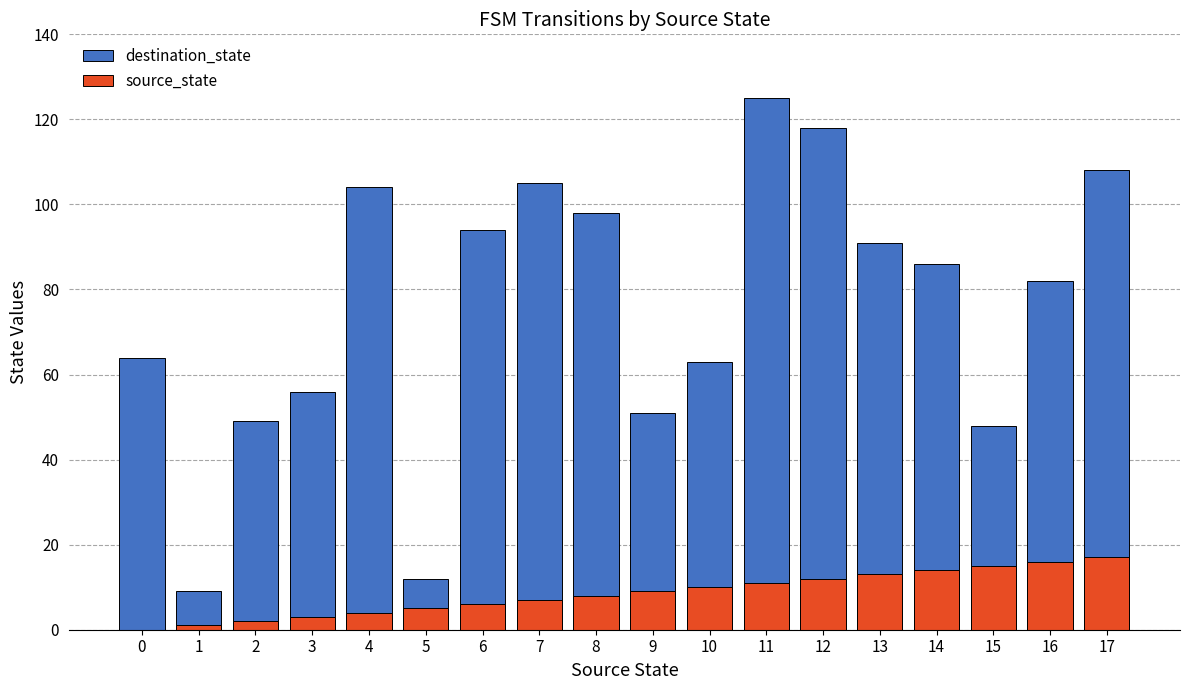

What is the value of the source_state bar at the 16th from the left?

15